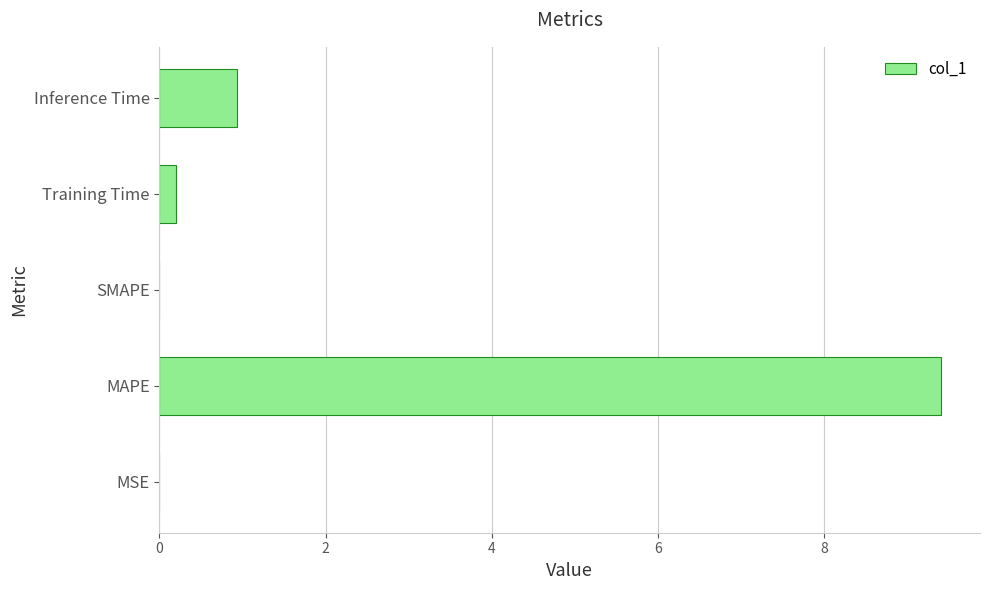

At which label is the value closest to 4?

Inference Time